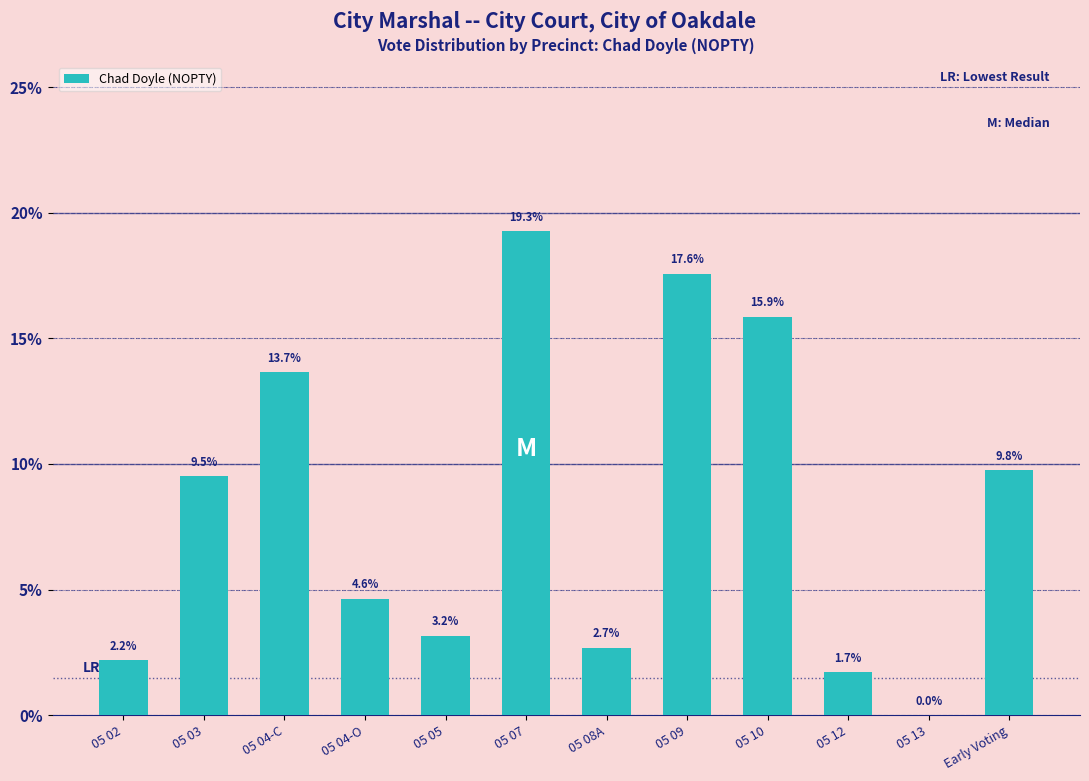

Reading left to right, list all the values displayed in this chart.

05 02=2.2	05 03=9.5	05 04-C=13.7	05 04-O=4.6	05 05=3.2	05 07=19.3	05 08A=2.7	05 09=17.6	05 10=15.9	05 12=1.7	05 13=0.0	Early Voting=9.8